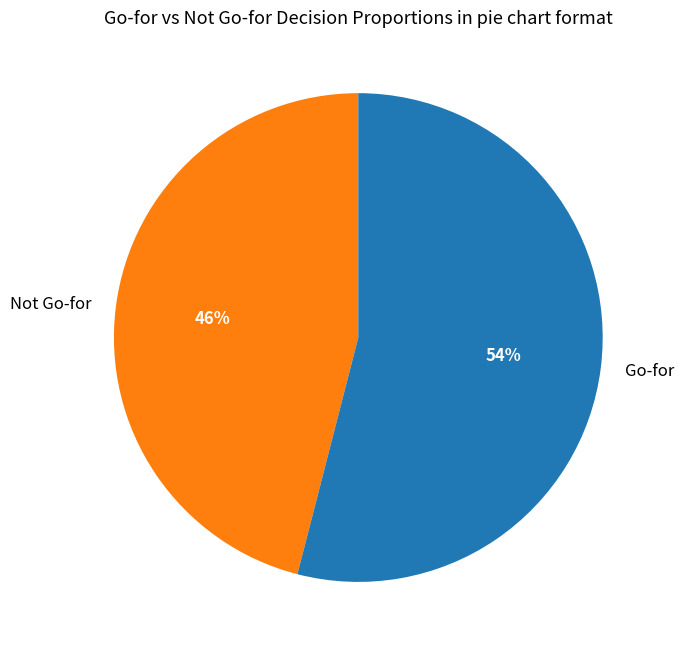

To the nearest percent, what percentage of the pie is Go-for?

54%